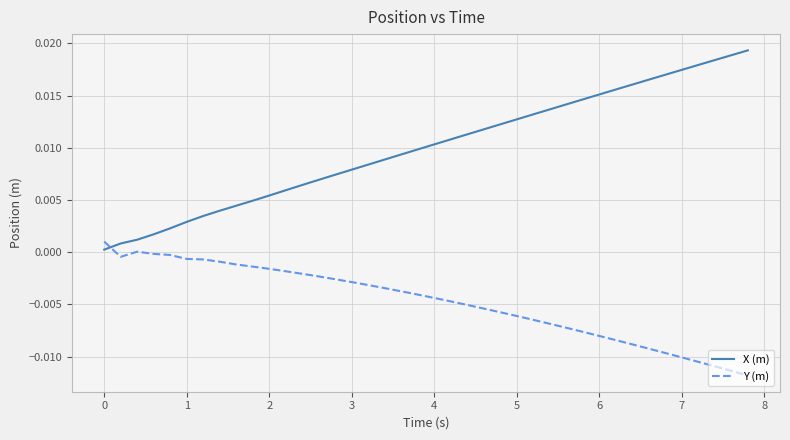

True or false: X (m) and Y (m) intersect in this chart.

True